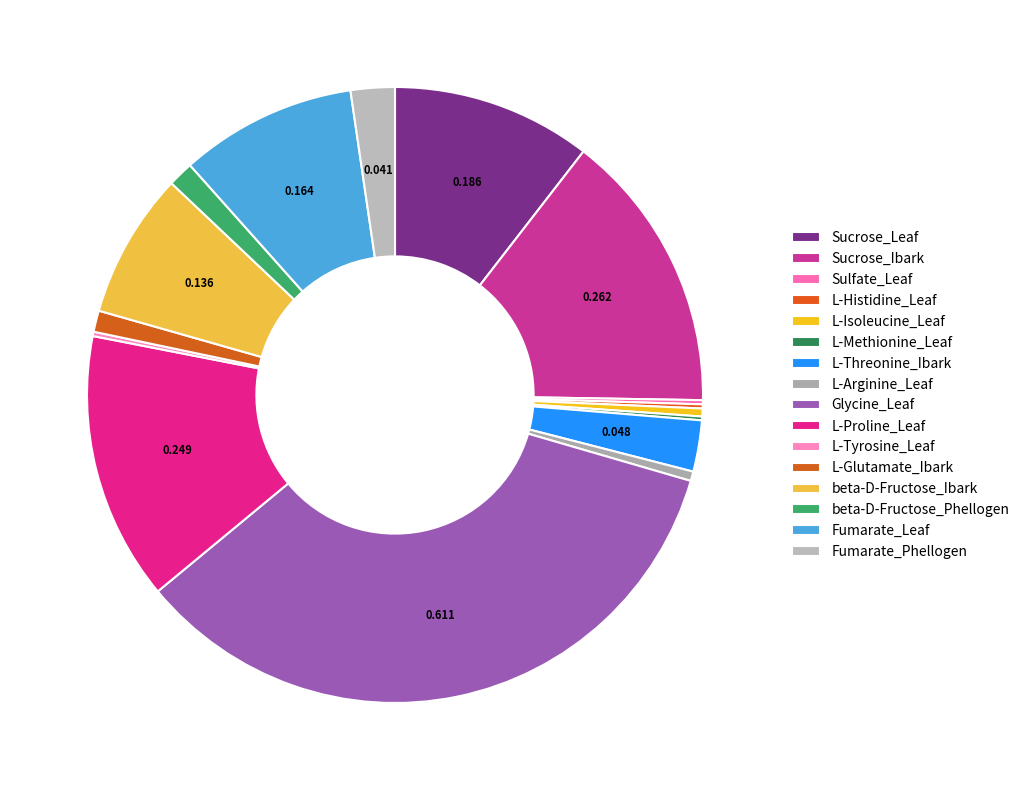

Combined, what portion of the pie is Glycine_Leaf and L-Glutamate_Ibark?

35.6%